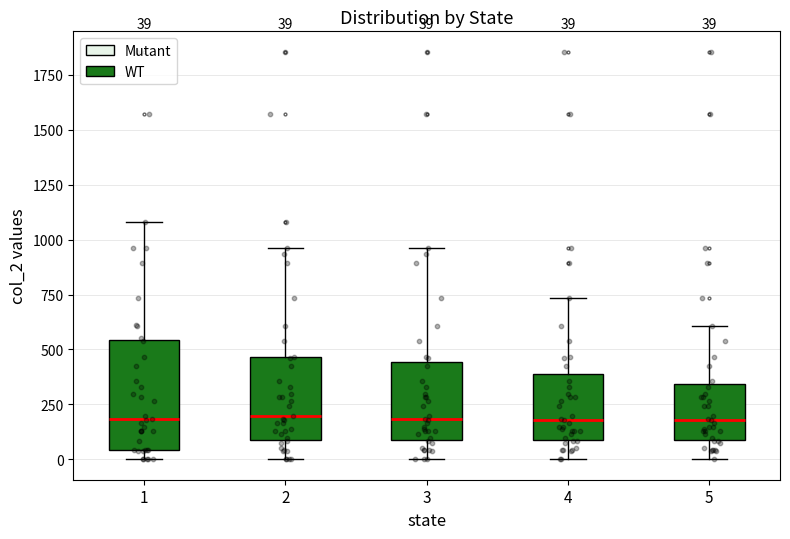

Which box is the tallest, from its lower edge to its upper edge?

1